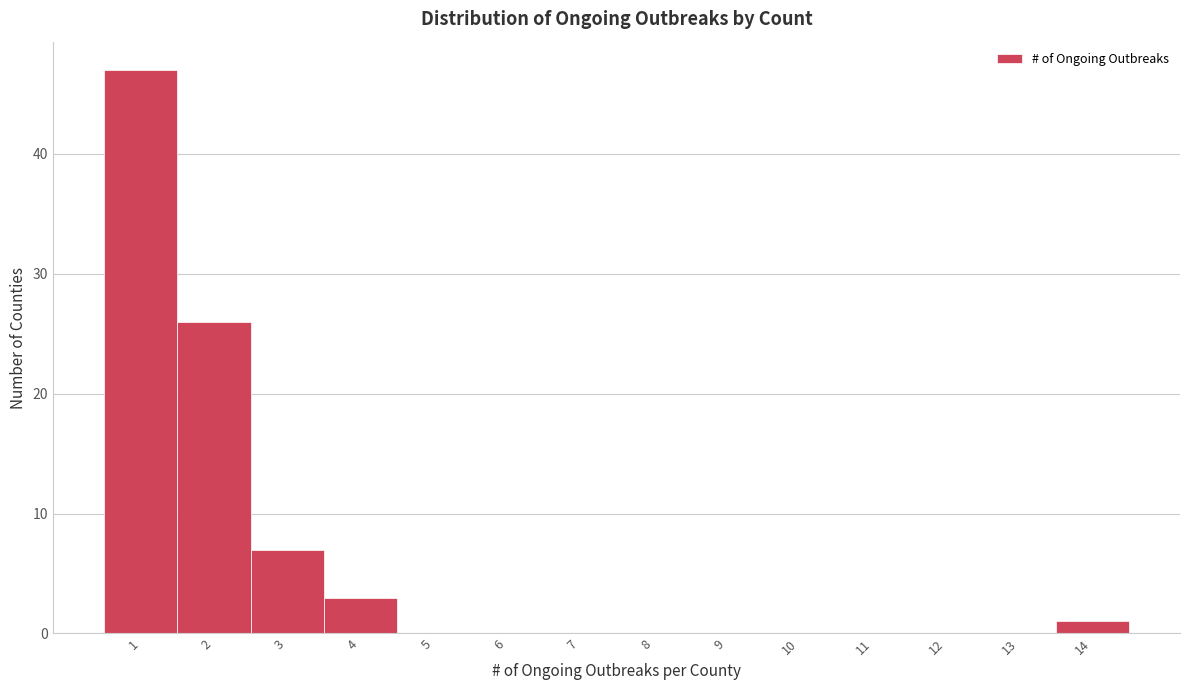

Over which range of the x-axis is the bar tallest?

0.5 to 1.5